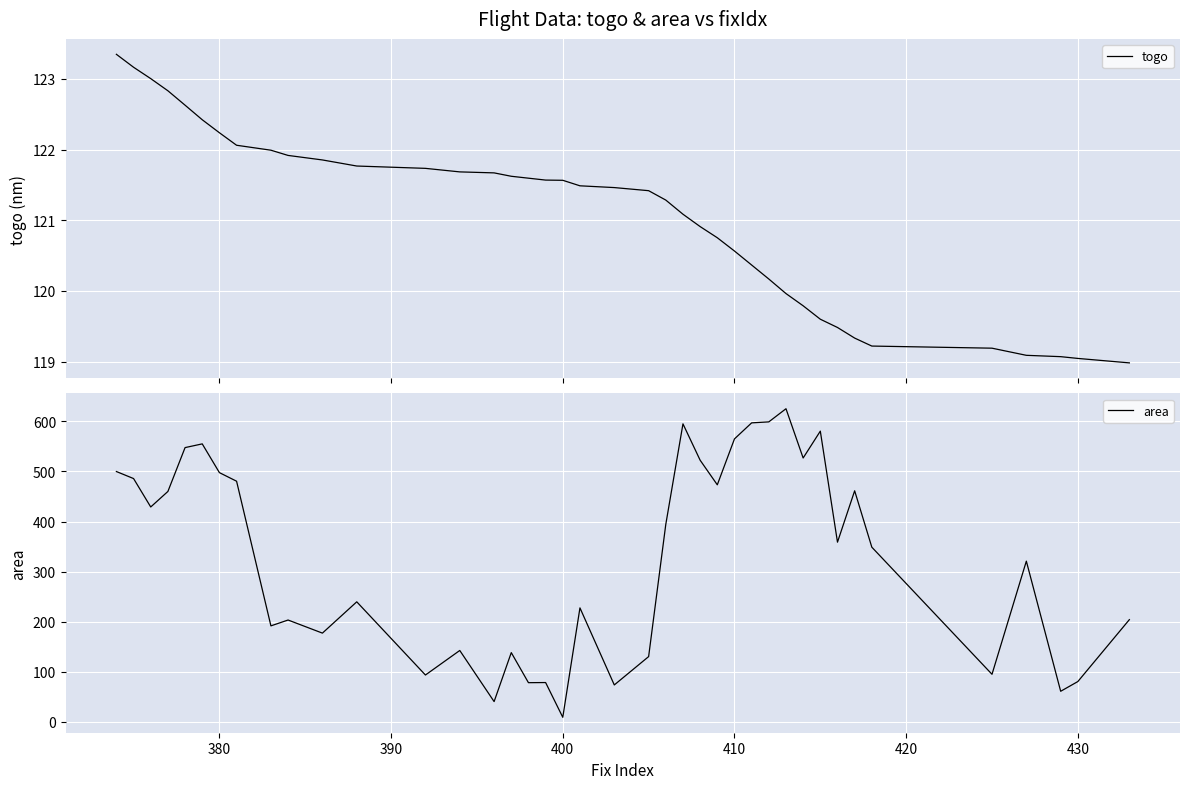

True or false: togo and area intersect in this chart.

True